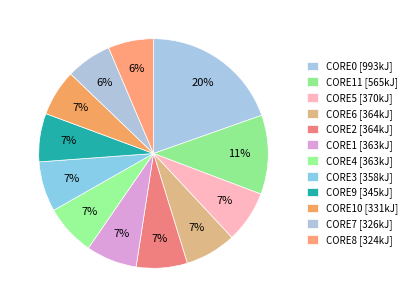

Count the number of slices in the pie.

12